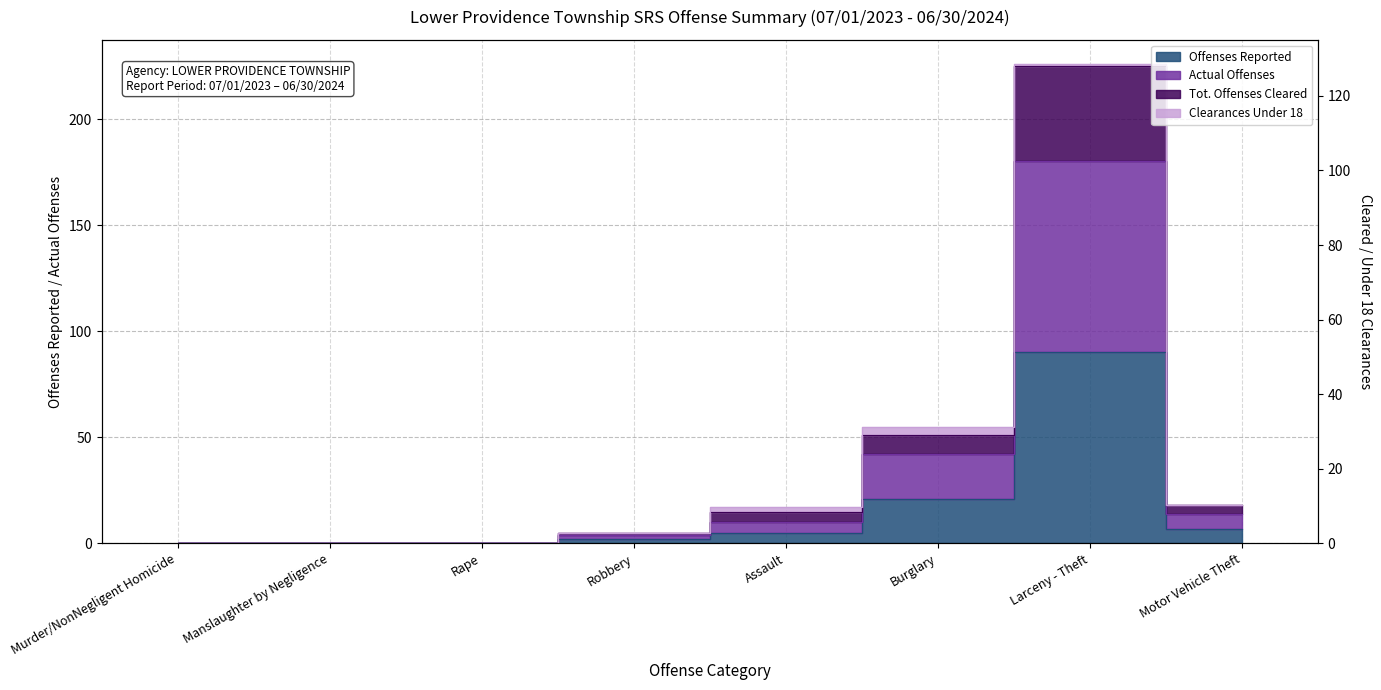

Which category has the highest value across all series?

Larceny - Theft